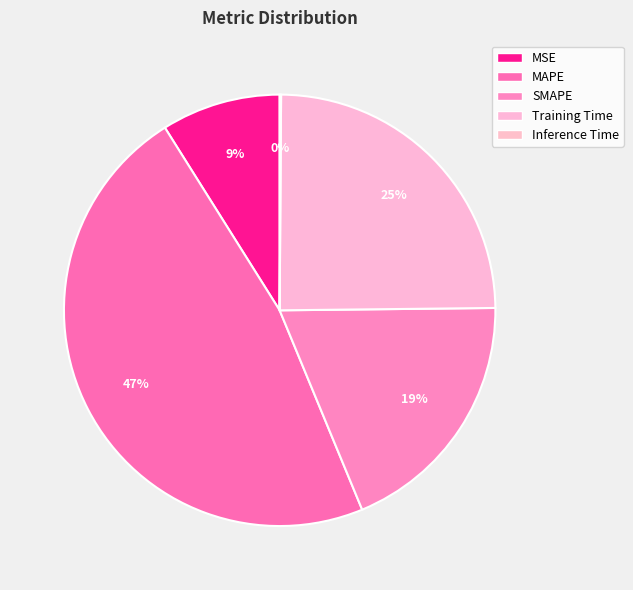

How many slices are in this pie chart?

5